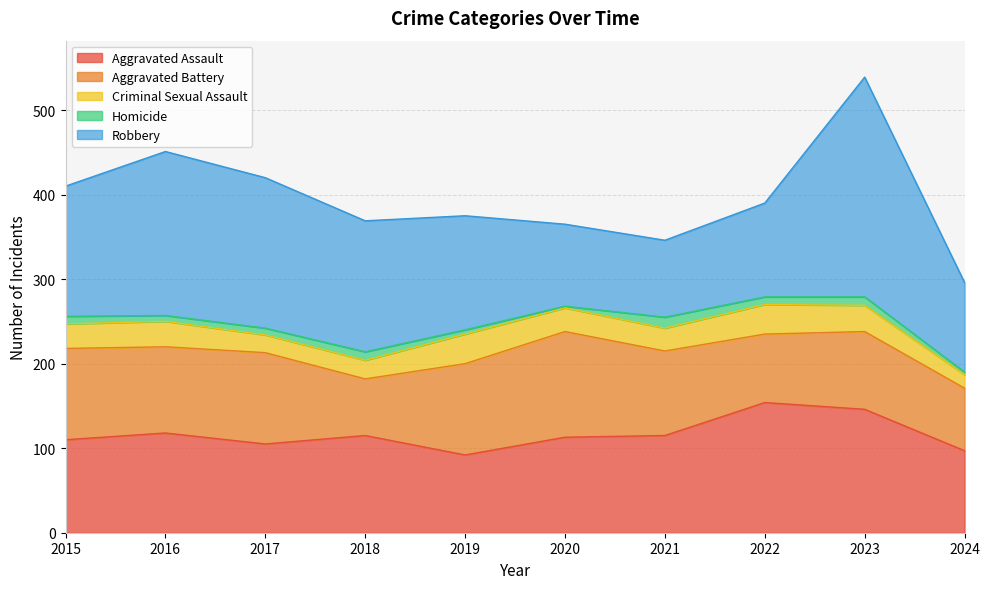

What value does the Aggravated Battery series have at 2019, to the nearest 5?

110